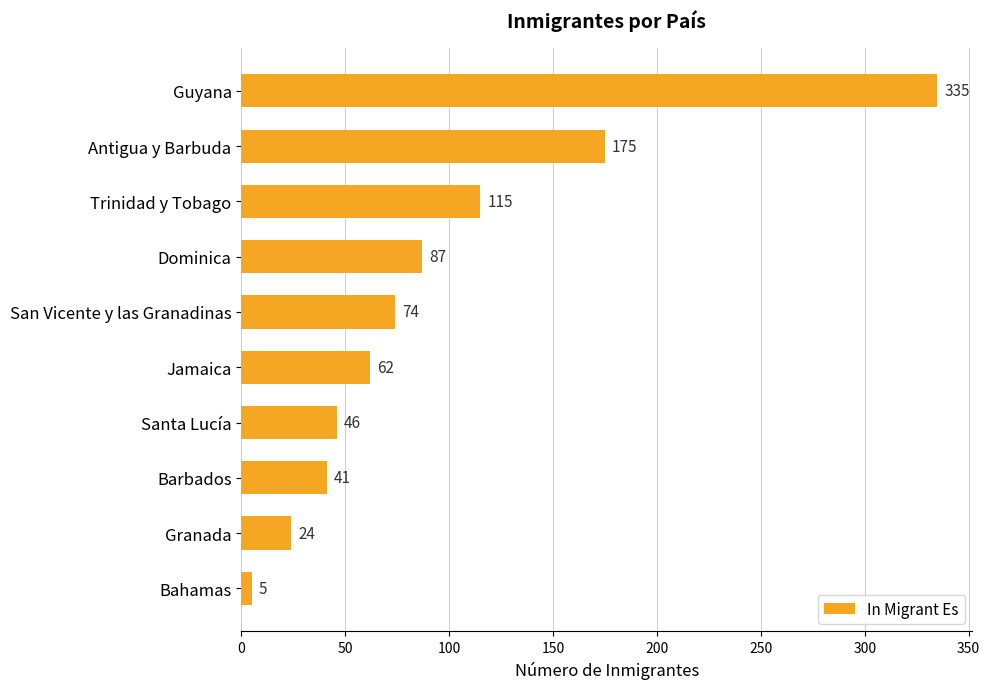

What is the value of the 7th bar from the top?

46